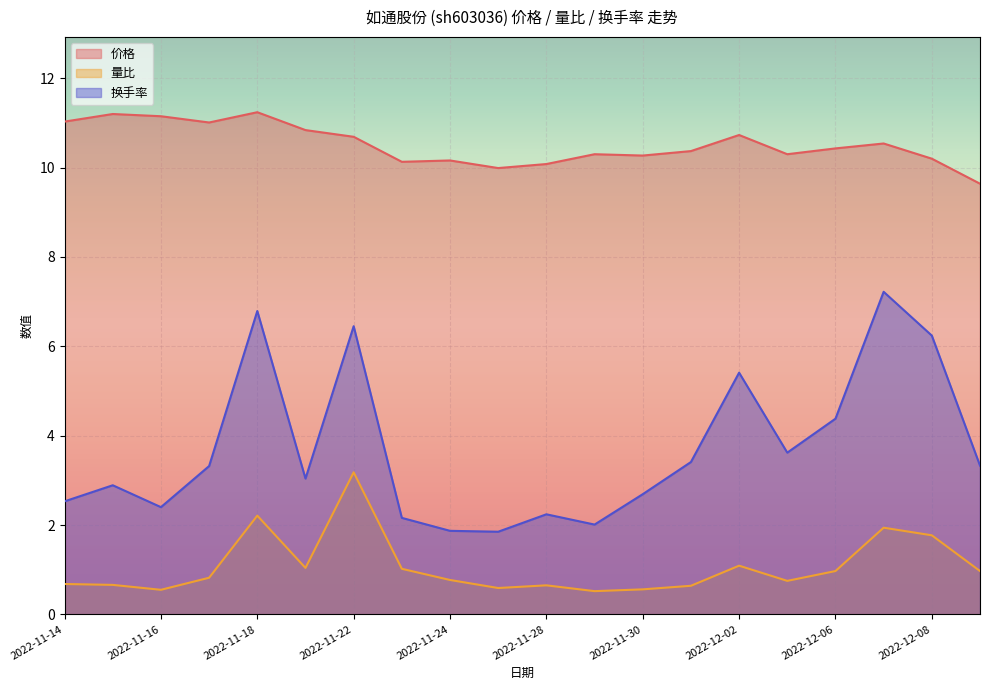

What is the total value across all series at 2022-11-14?

14.2